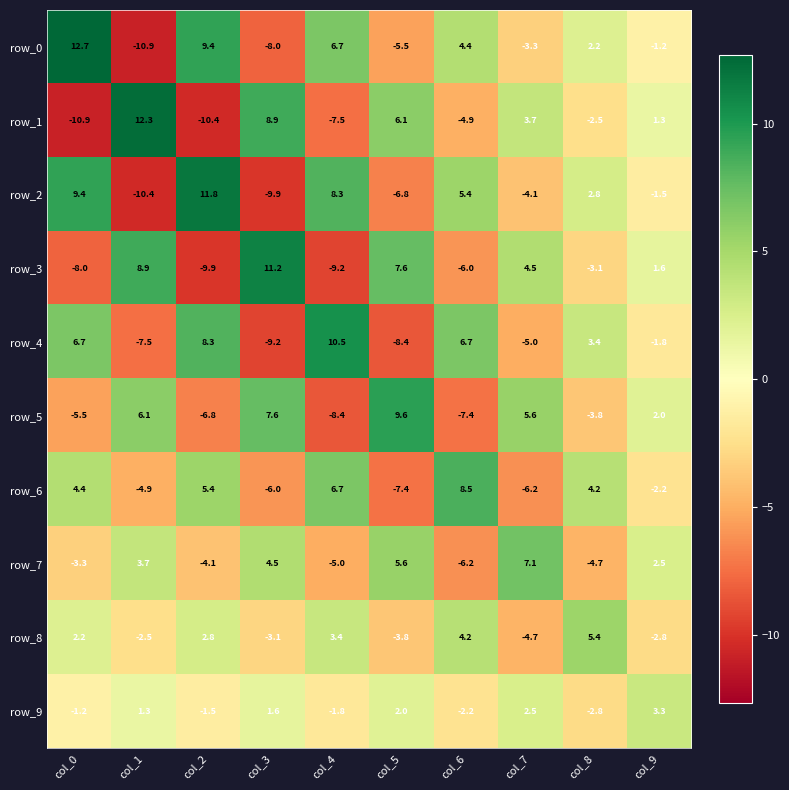

How many values in the row_1 series exceed 1?

5